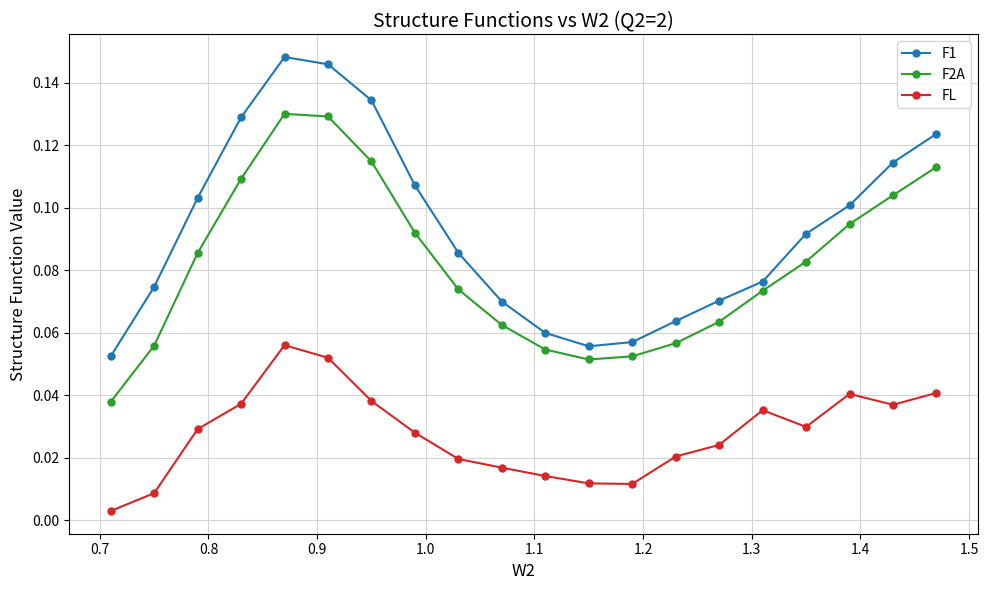

List the series in order of their peak value, lowest first.

FL, F2A, F1